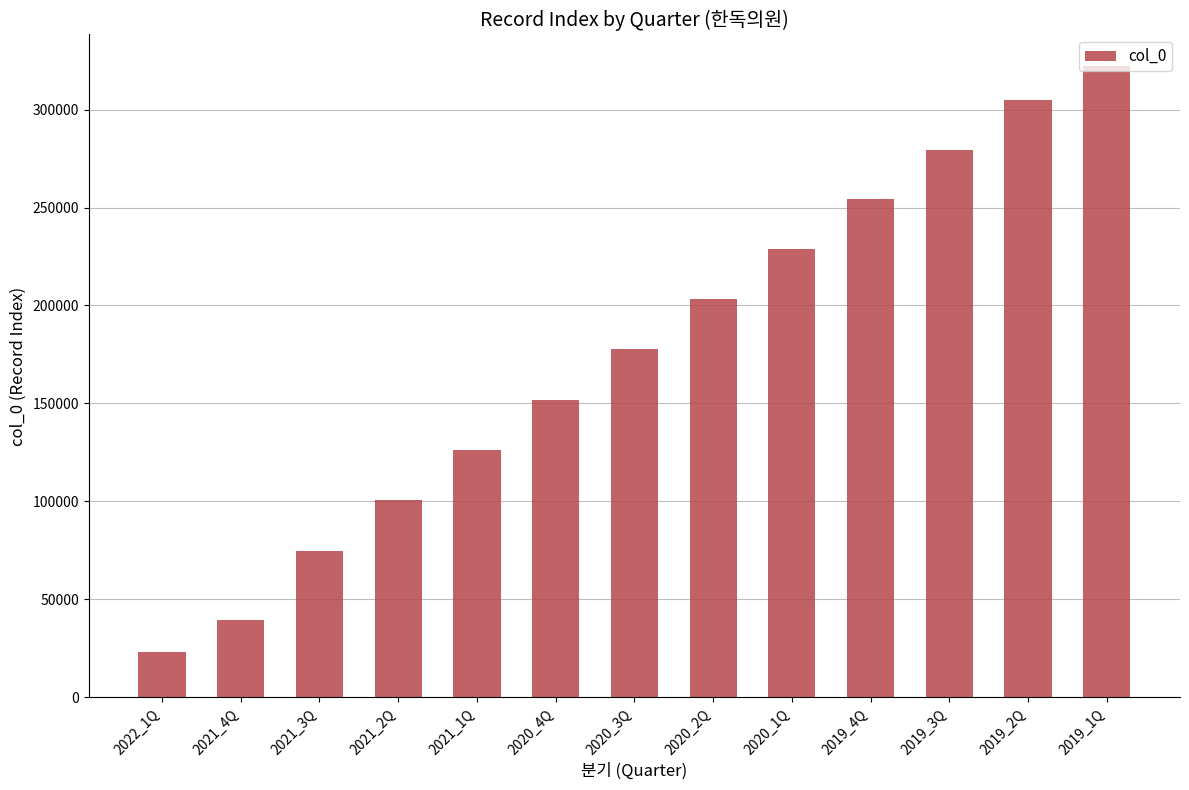

What value does the data have at 2019_3Q?

279578